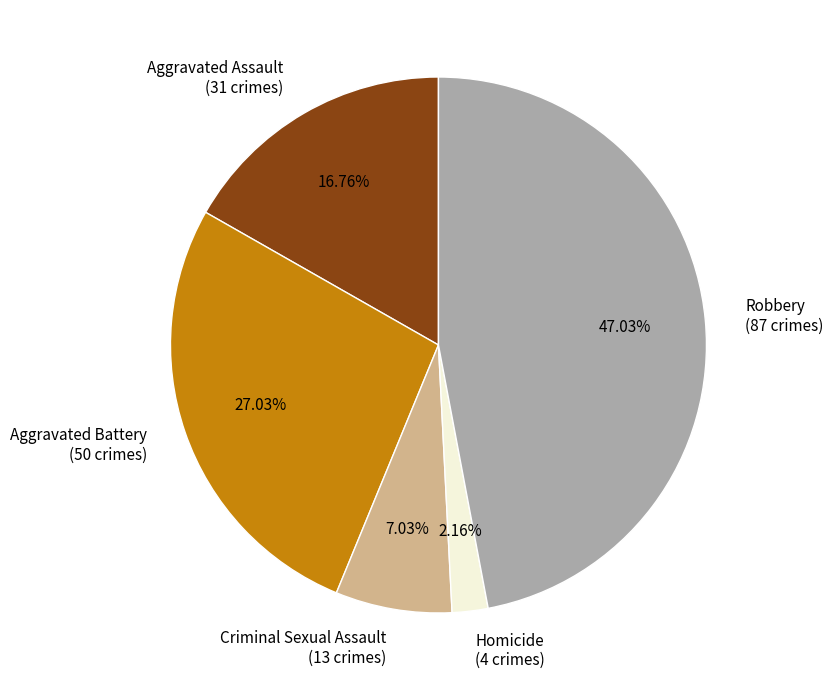

Rank the categories by value from highest to lowest.

Robbery, Aggravated Battery, Aggravated Assault, Criminal Sexual Assault, Homicide